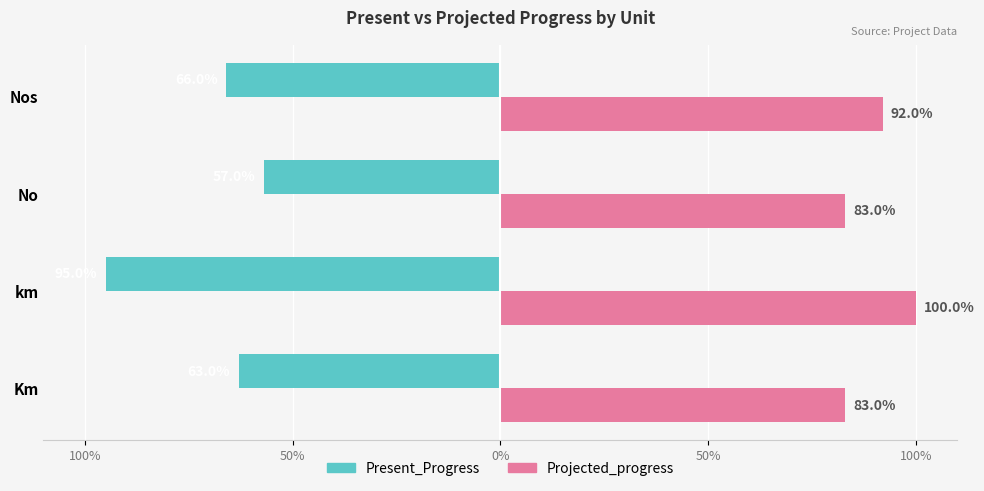

Which series has the largest total across all categories?

Projected_progress